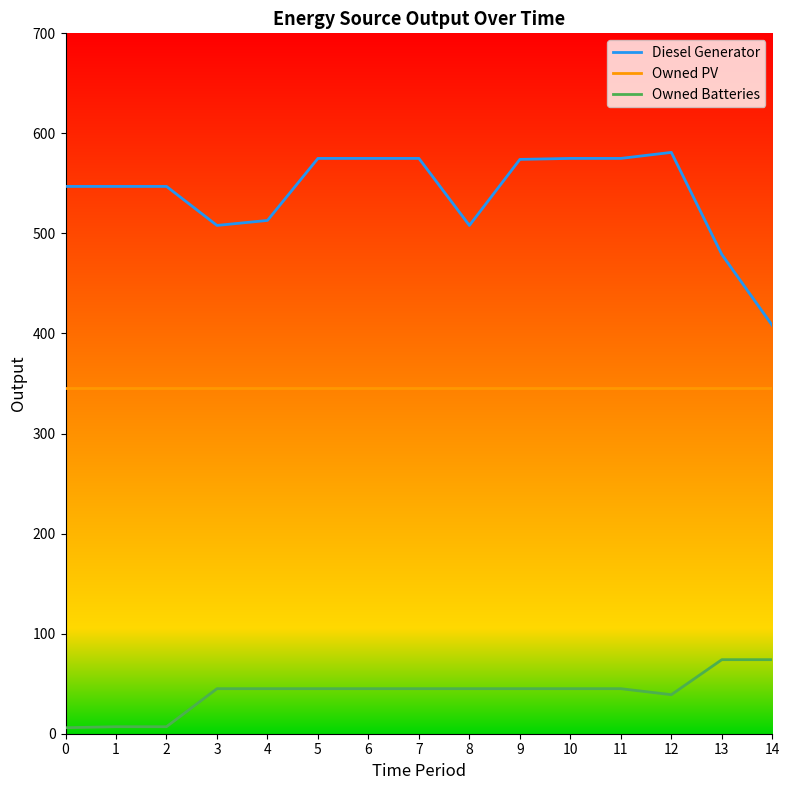

At how many categories does at least one series exceed 368?

15